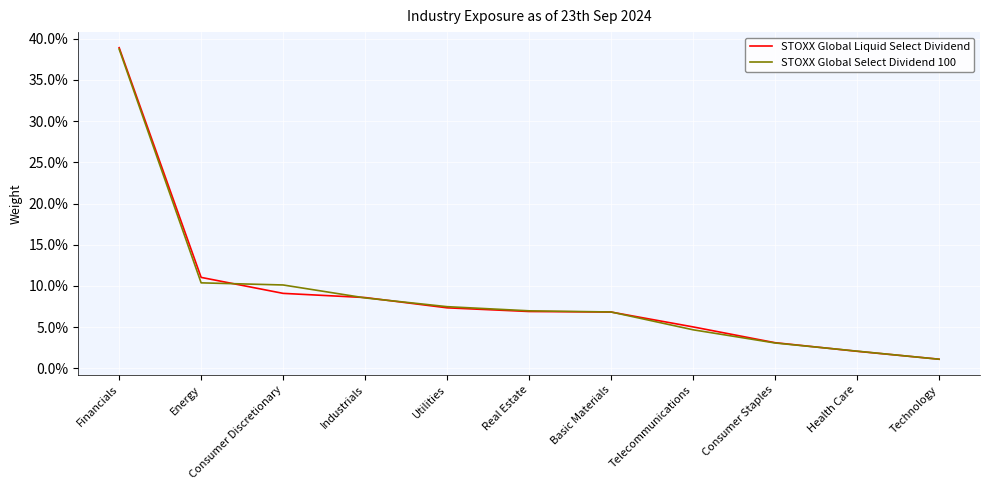

Does the chart have visible grid lines?

Yes